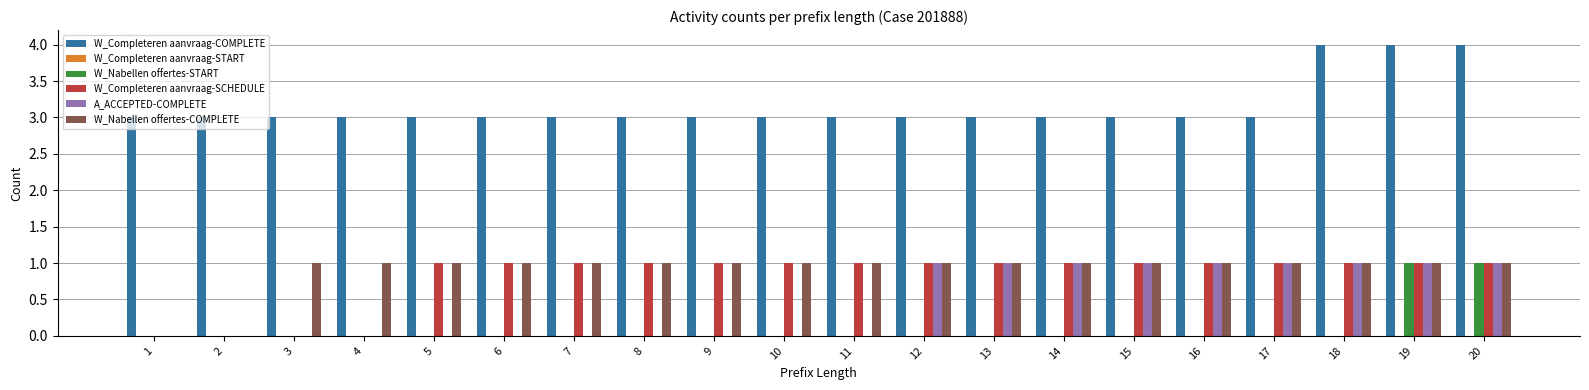

The A_ACCEPTED-COMPLETE series shows 1 at 7. True or false?

False